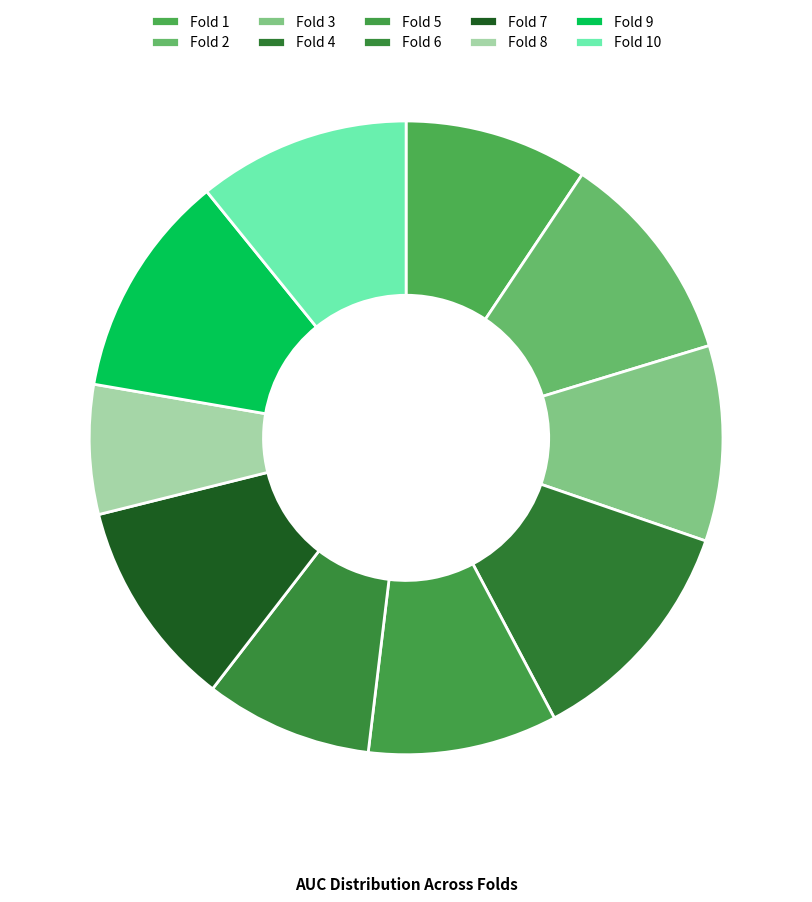

To the nearest percent, what is the combined percentage of Fold 6 and Fold 10?

19%